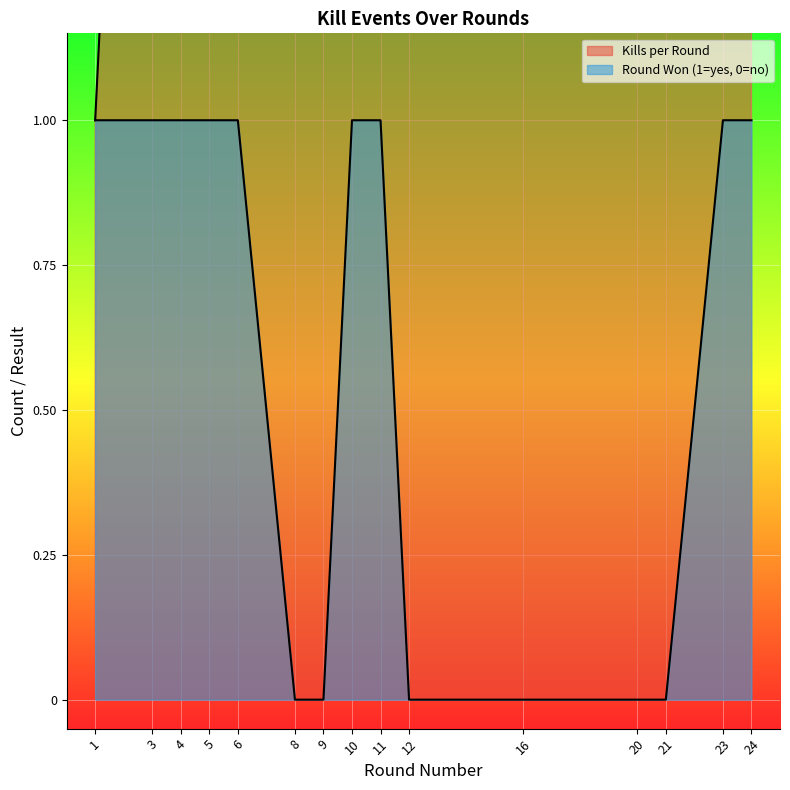

At which label does Round Won (1=yes, 0=no) reach its minimum?

8